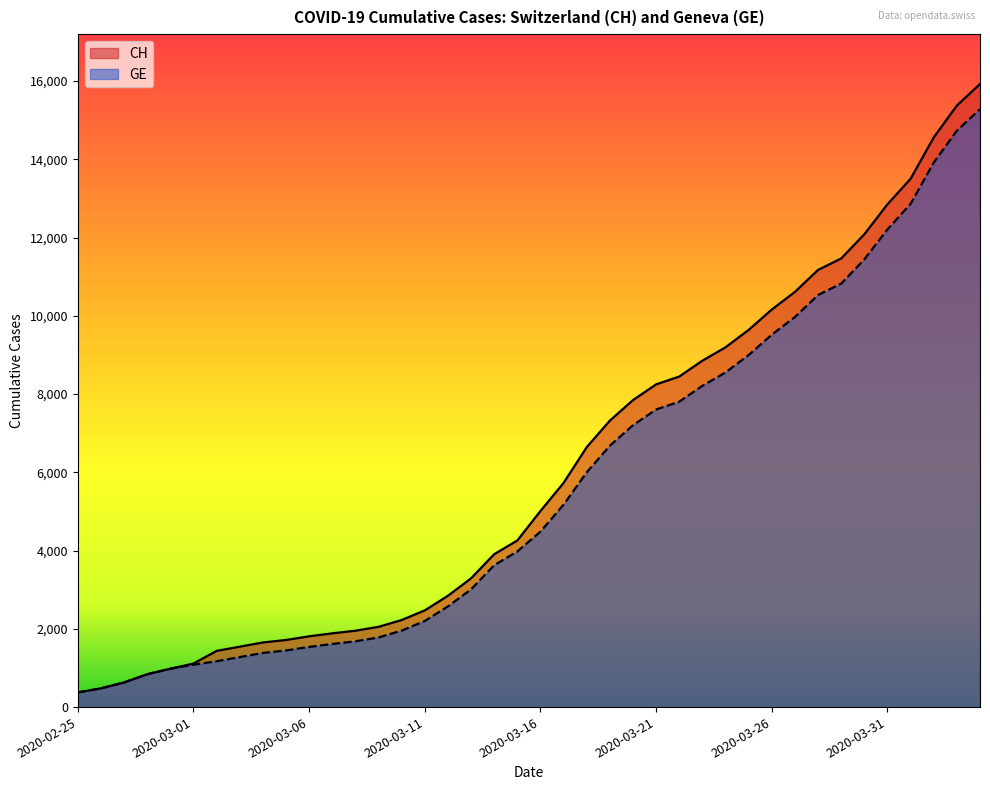

The CH series shows 1952 at 2020-03-08. True or false?

True